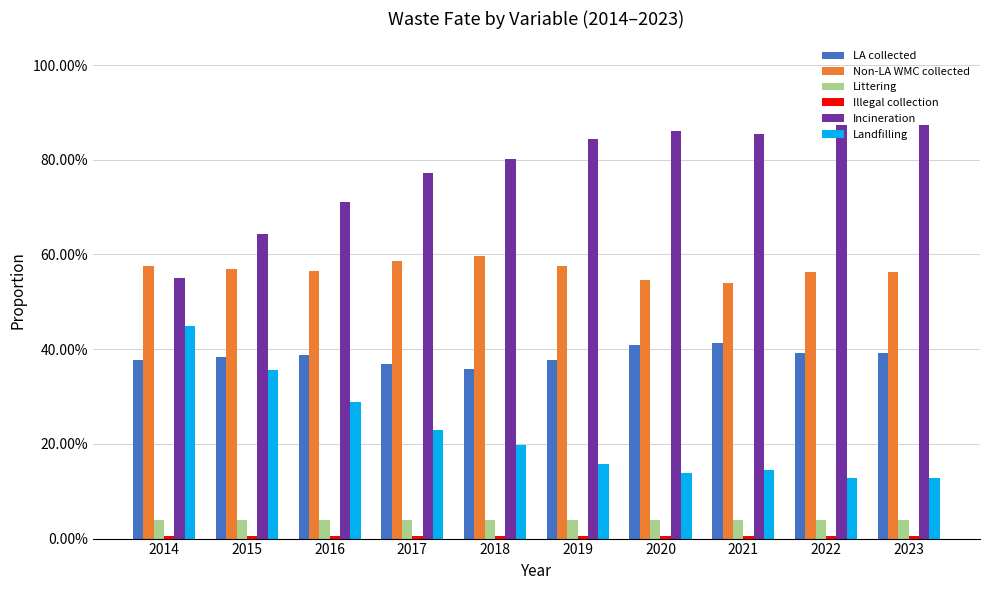

What is the maximum value for Incineration?

0.9